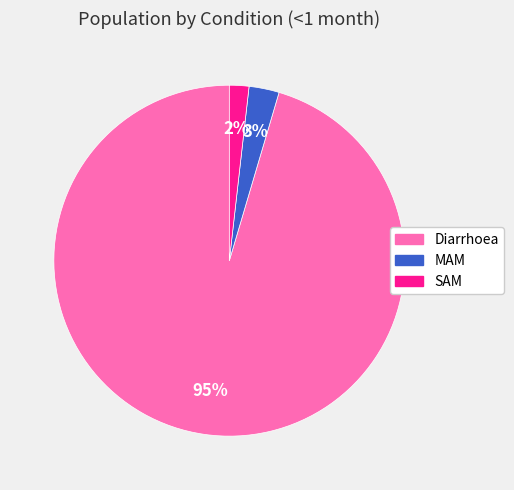

Is the sum of SAM and MAM greater than half?

No